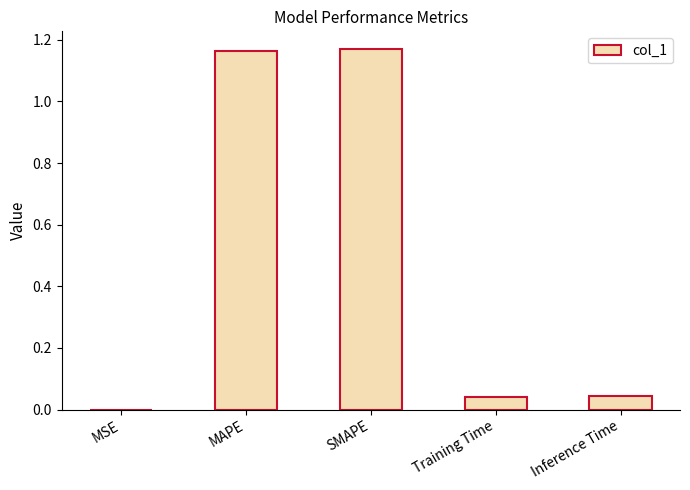

Which has a higher value, MSE or Training Time?

Training Time